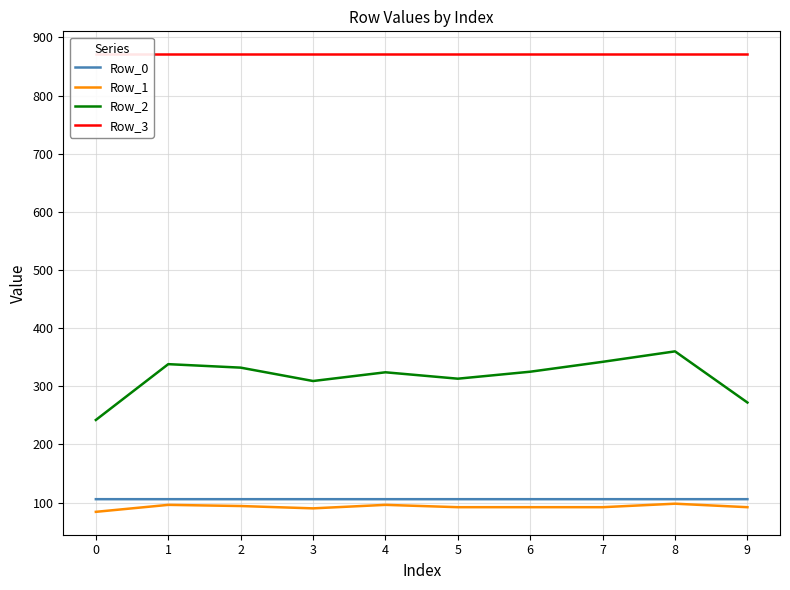

Reading left to right, what are all the values shown in this chart?

Row_0: 0=105.8	1=105.8	2=105.8	3=105.8	4=105.8	5=105.8	6=105.8	7=105.8	8=105.8	9=105.8
Row_1: 0=84.0	1=96.0	2=94.0	3=90.0	4=96.0	5=92.0	6=92.0	7=92.0	8=98.0	9=92.0
Row_2: 0=242.0	1=338.0	2=332.0	3=309.0	4=324.0	5=313.0	6=325.0	7=342.0	8=360.0	9=272.0
Row_3: 0=871.0	1=871.0	2=871.0	3=871.0	4=871.0	5=871.0	6=871.0	7=871.0	8=871.0	9=871.0